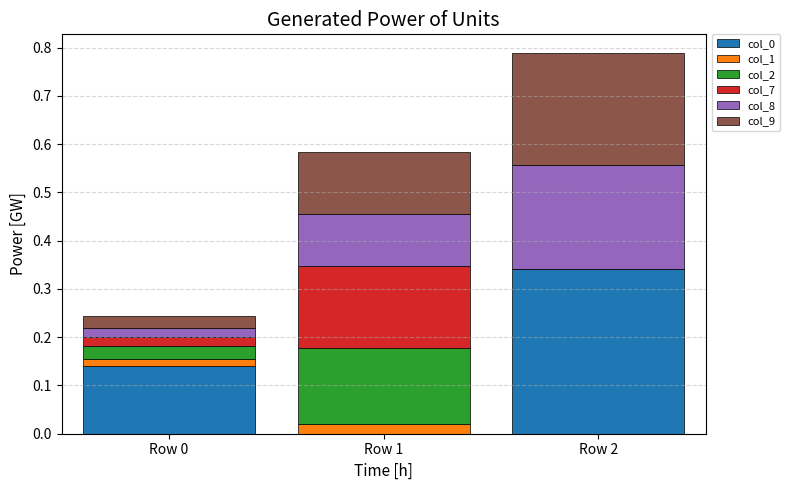

At which category is the sum across all series the highest?

Row 2